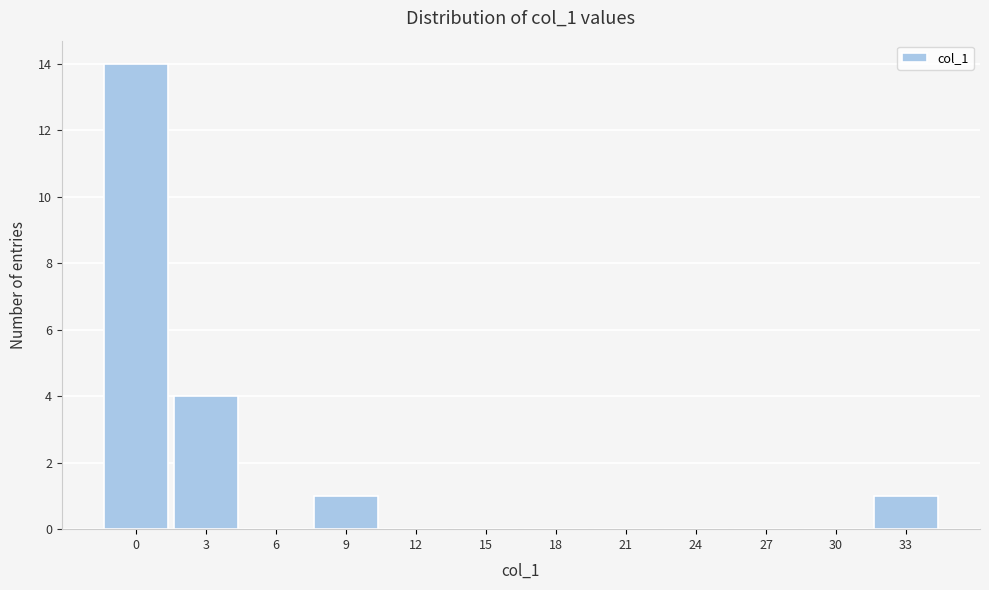

Reading left to right, extract all data points from this chart.

0=14	3=4	6=0	9=1	12=0	15=0	18=0	21=0	24=0	27=0	30=0	33=1